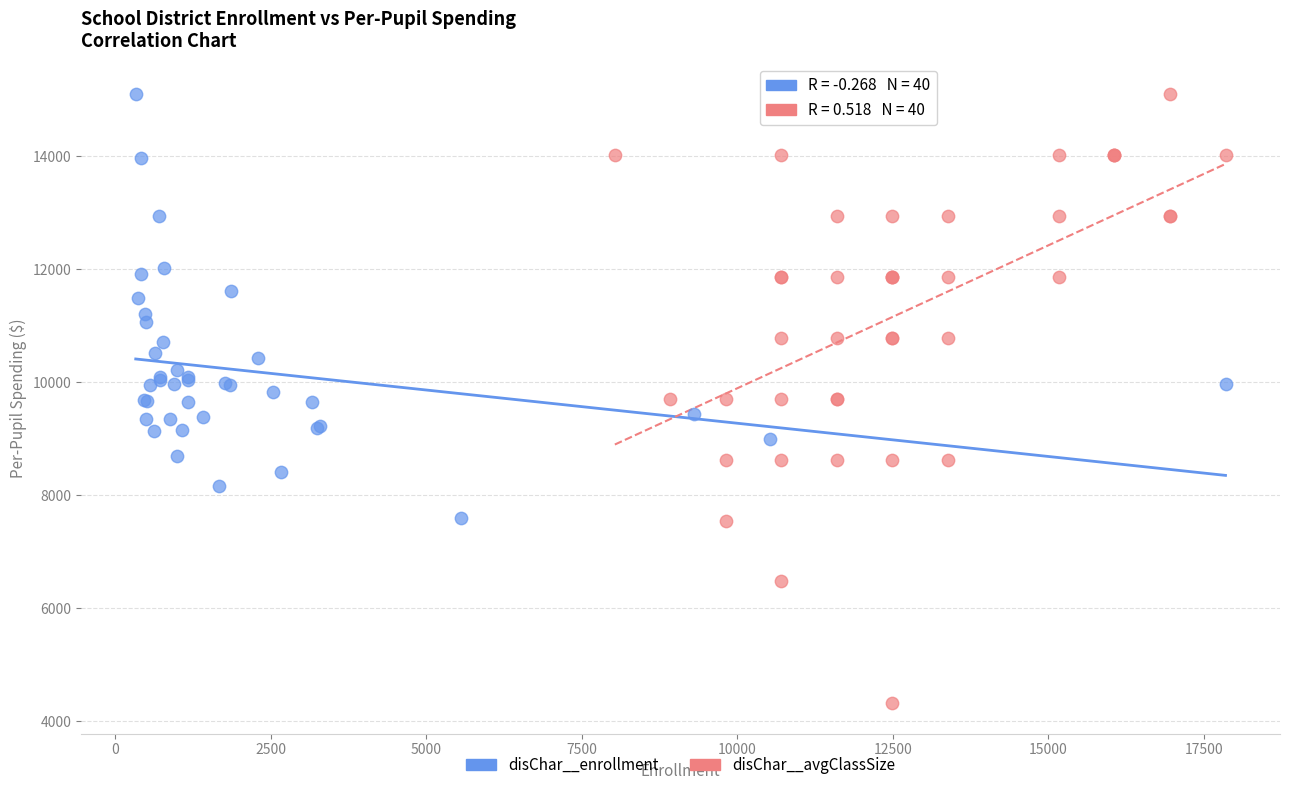

Which series has the widest spread of Y values?

disChar__avgClassSize